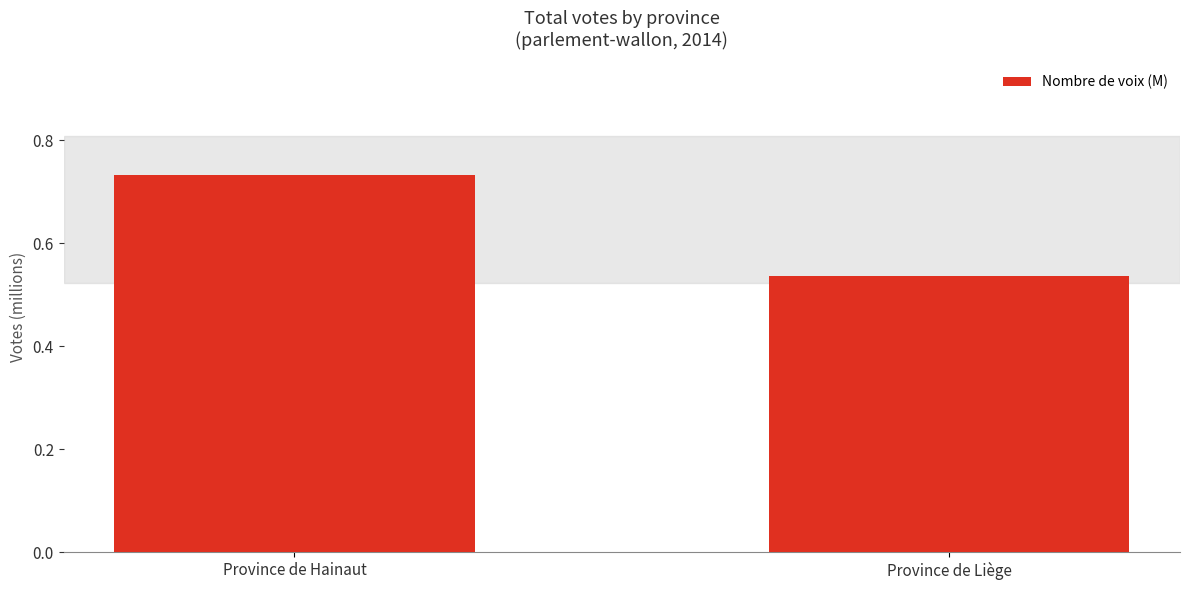

Does the chart contain any negative values?

No